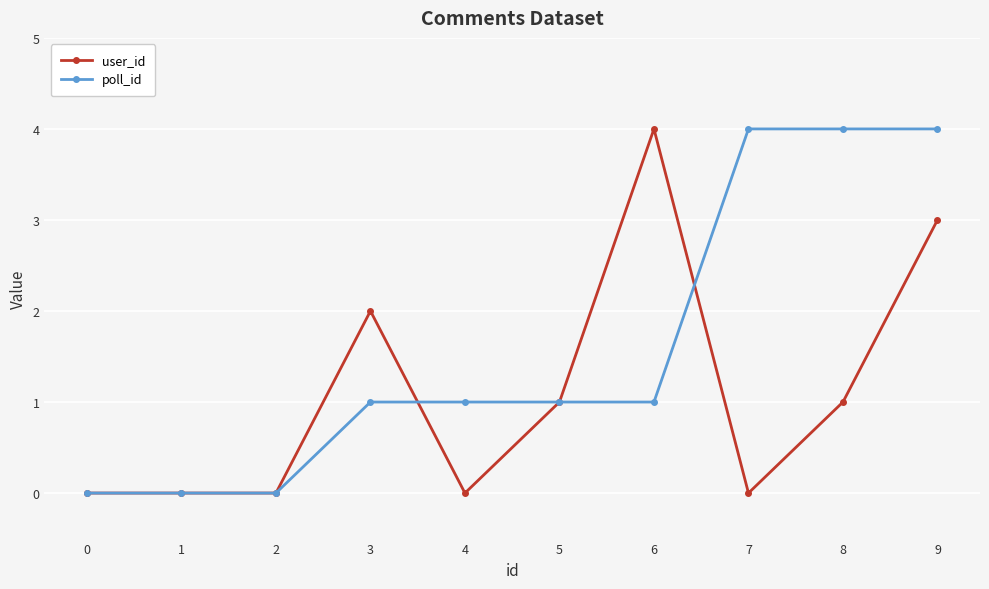

Count the user_id values in the range 0 to 2.

8